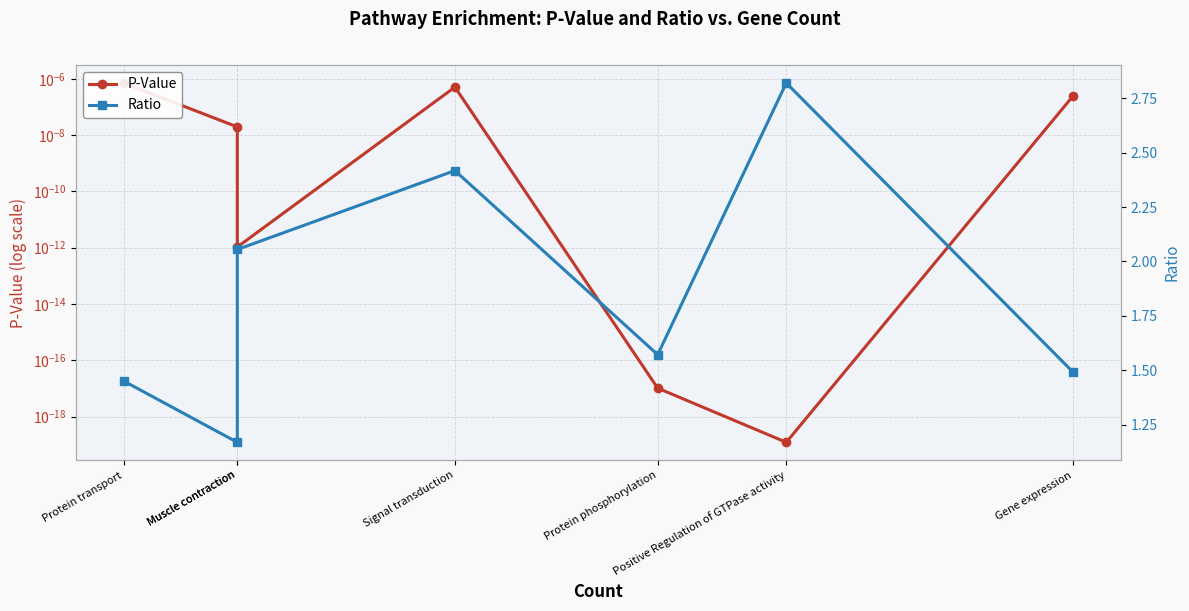

In P-Value, how many points are lower than both neighbors (excluding endpoints)?

2